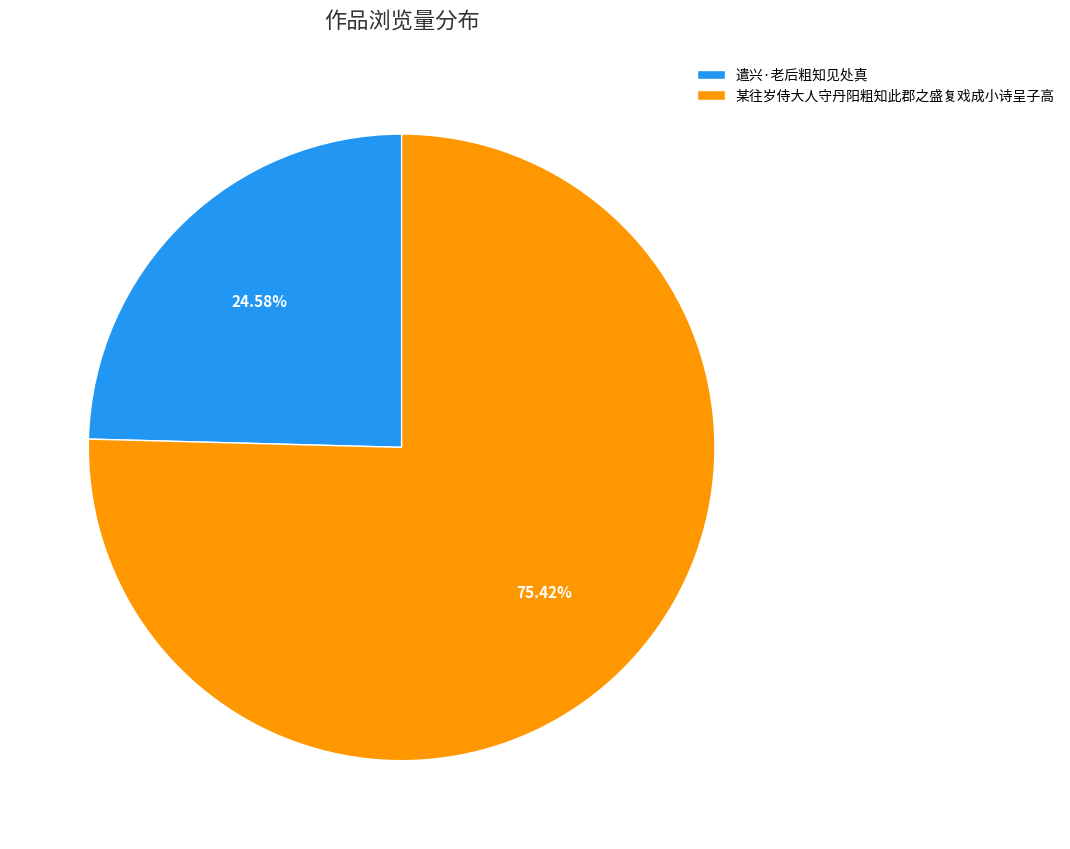

How many segments does this pie chart have?

2